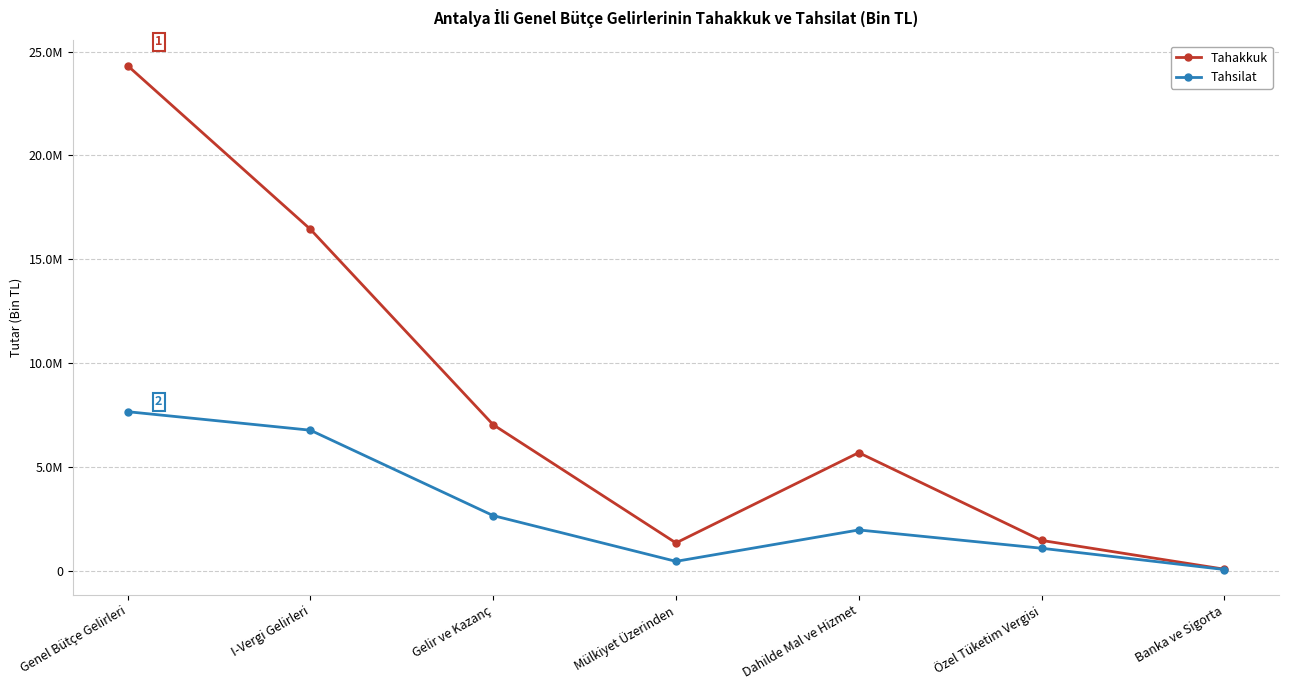

What are all the series names shown in the legend?

Tahakkuk, Tahsilat